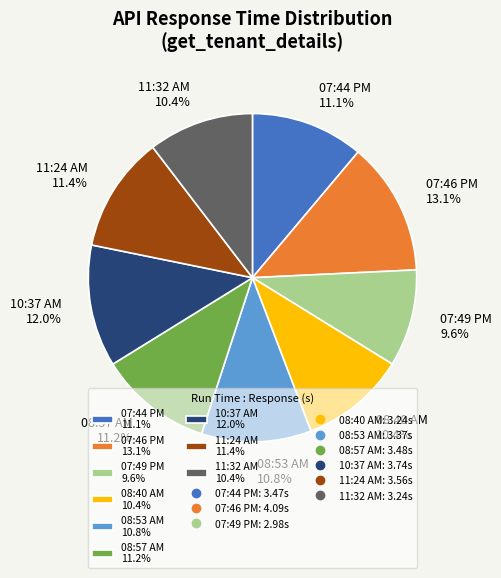

To the nearest percent, what is the average slice percentage?

11%